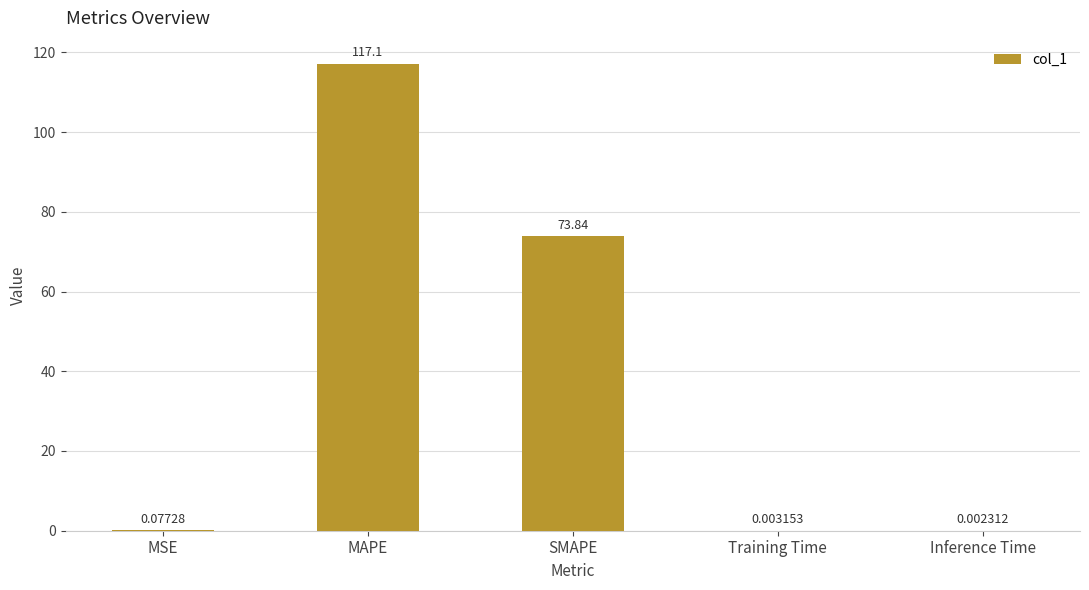

Which has a higher value, Inference Time or SMAPE?

SMAPE